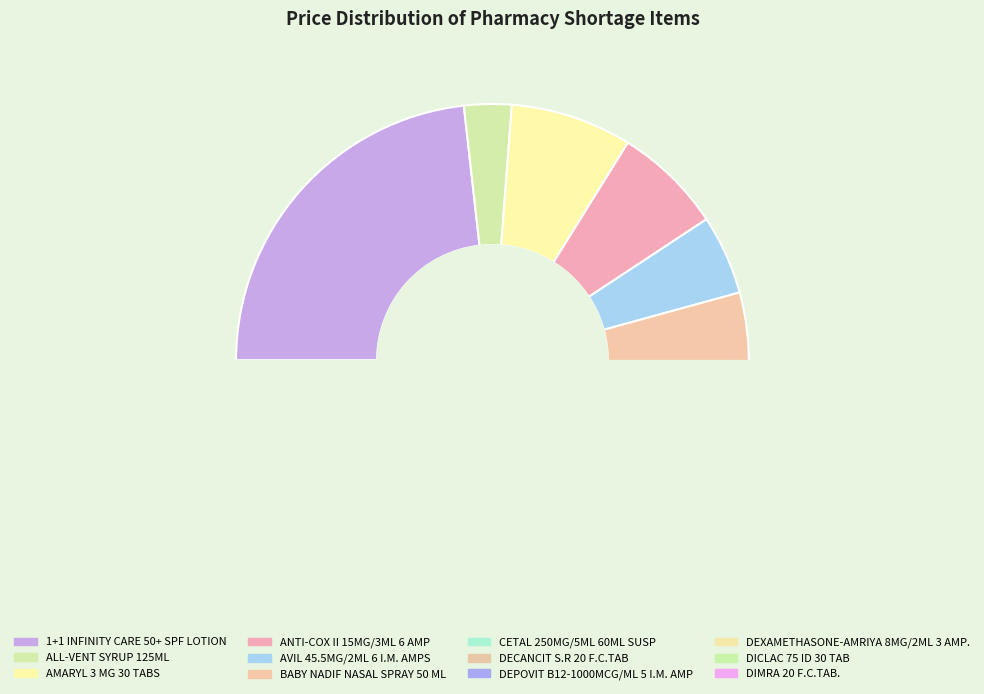

To the nearest percent, what is the average slice percentage?

8%